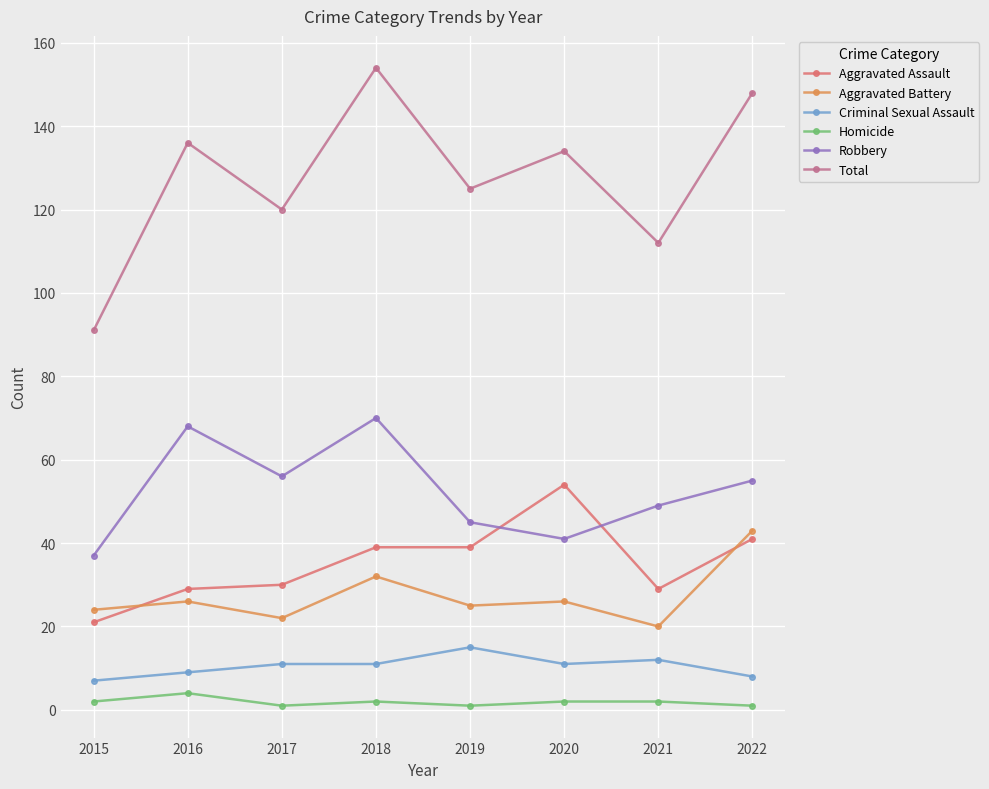

What is the sum of the Homicide values at 2020 and 2019?

3